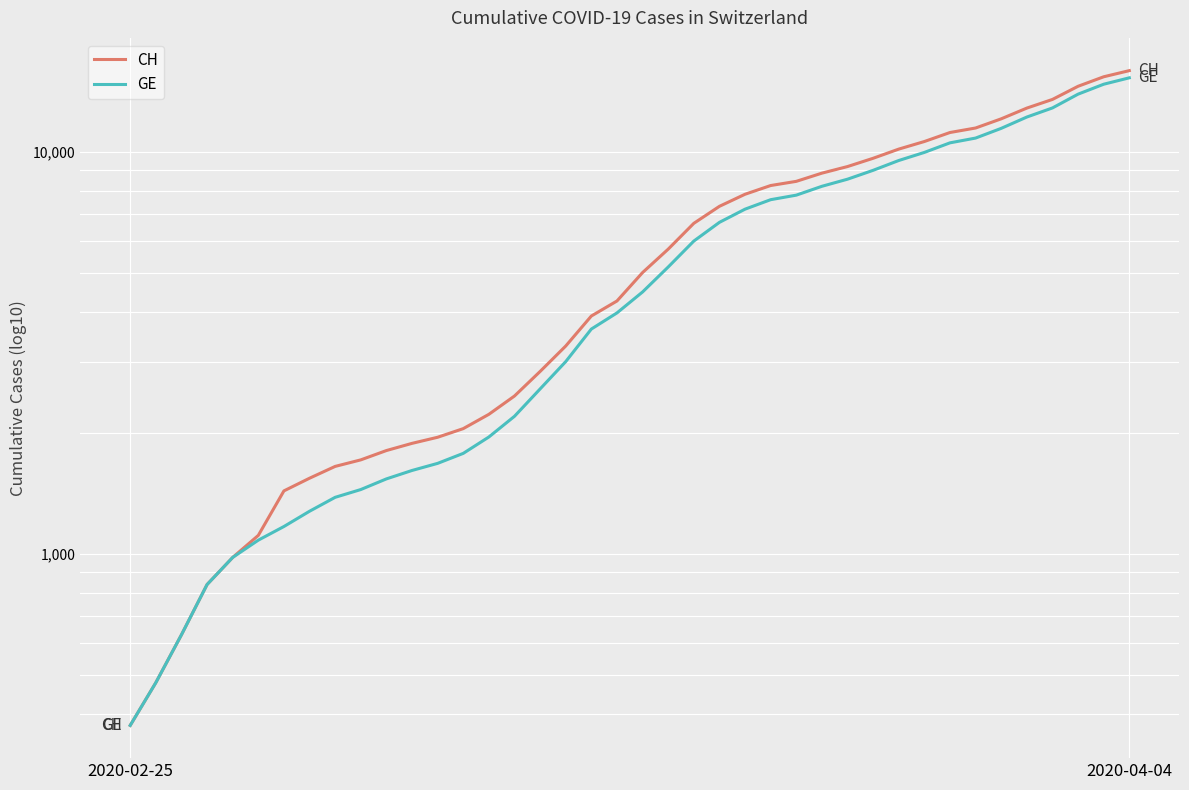

Which series has the largest range (max minus min)?

CH